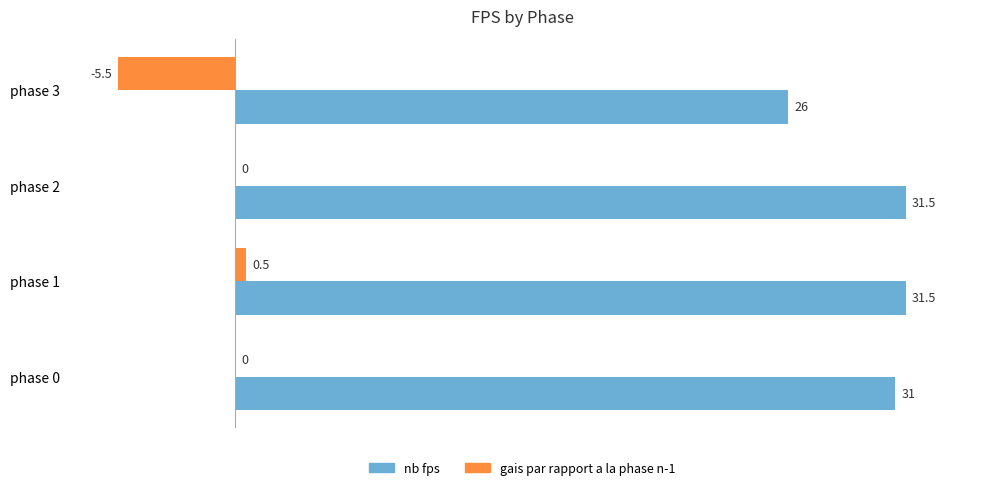

What are all the series names shown in the legend?

nb fps, gais par rapport a la phase n-1